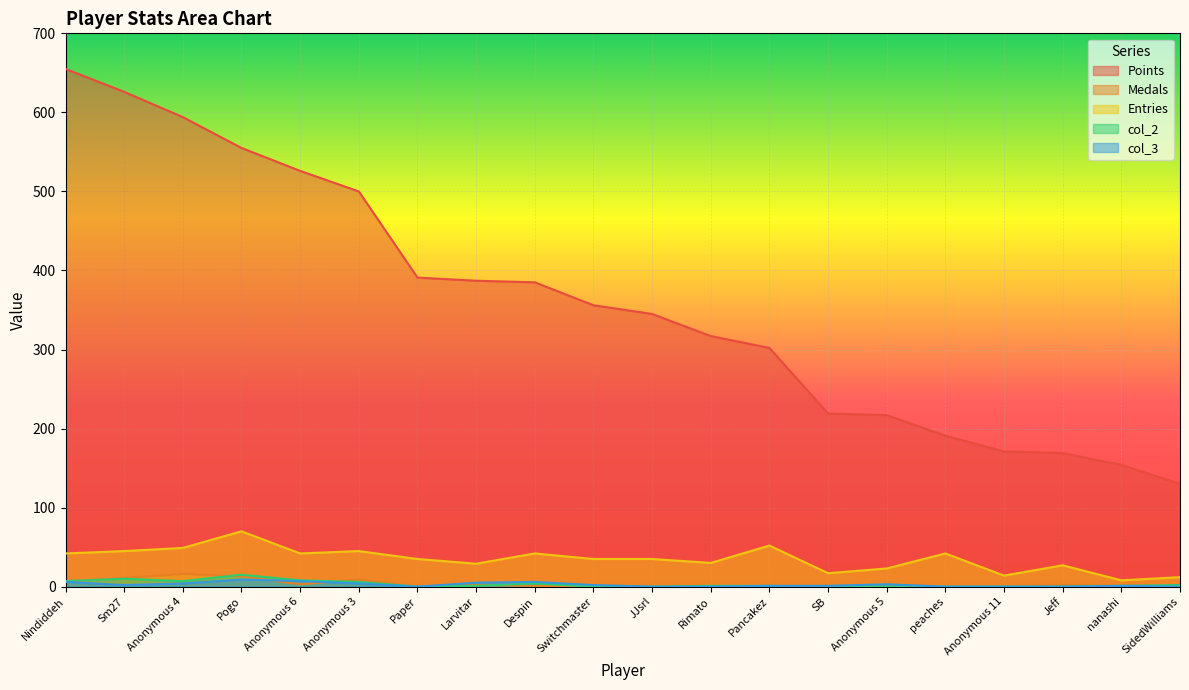

Reading right to left, transcribe all the data shown in this chart.

Points: 130	154	169	171	191	217	219	302	317	345	356	385	387	391	500	526	555	594	626	655
Medals: 2	1	2	0	0	0	0	1	0	0	0	1	2	0	9	3	13	16	11	6
Entries: 12	8	27	14	42	23	17	52	30	35	35	42	29	35	45	42	70	49	45	42
col_2: 2	1	0	0	0	0	0	1	1	0	0	4	1	0	6	8	15	7	10	7
col_3: 0	1	0	0	0	3	1	1	0	0	2	6	5	0	4	7	9	4	2	6